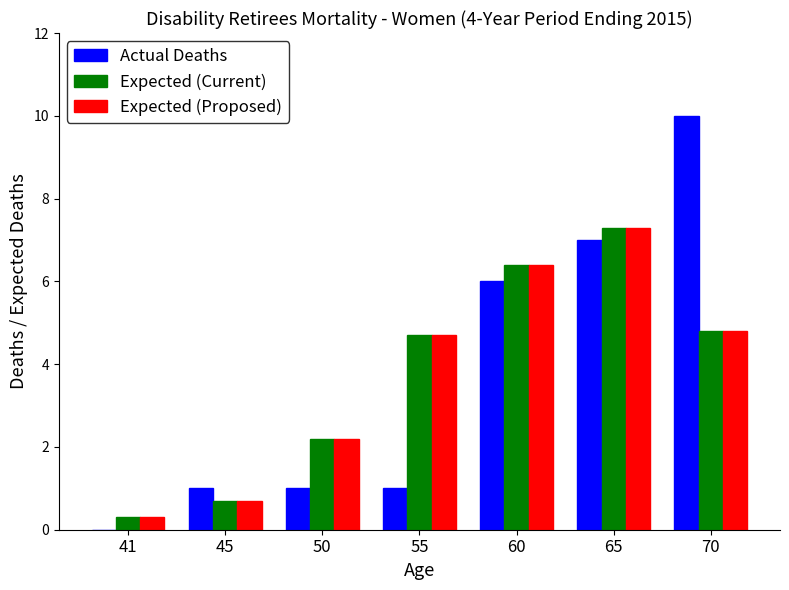

What is the difference between the Expected (Current) values at 50 and 60?

4.2